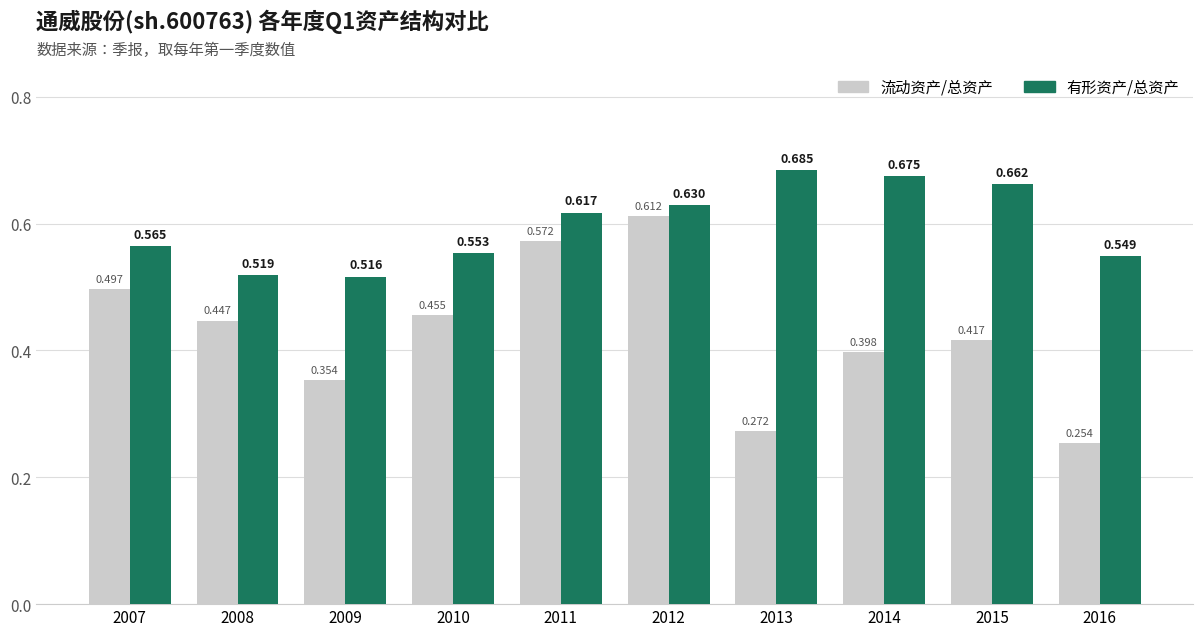

List the series in order of their peak value, highest first.

有形资产/总资产, 流动资产/总资产